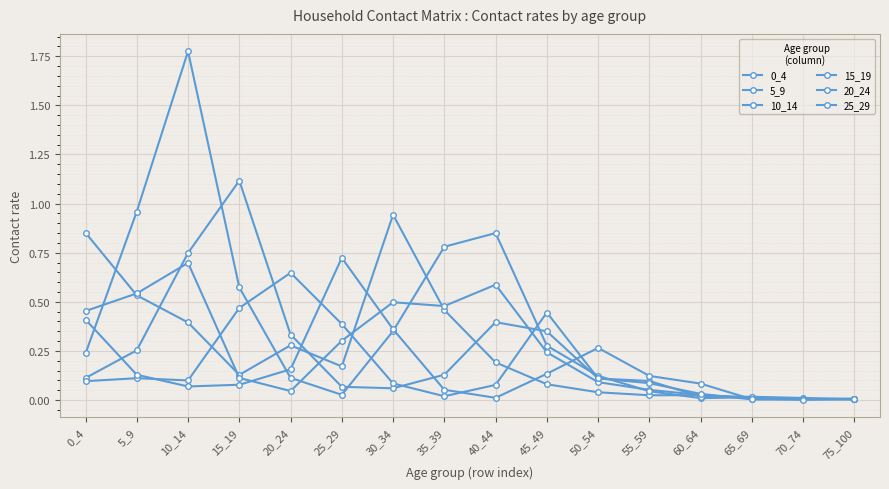

How many lines are shown in the chart?

6